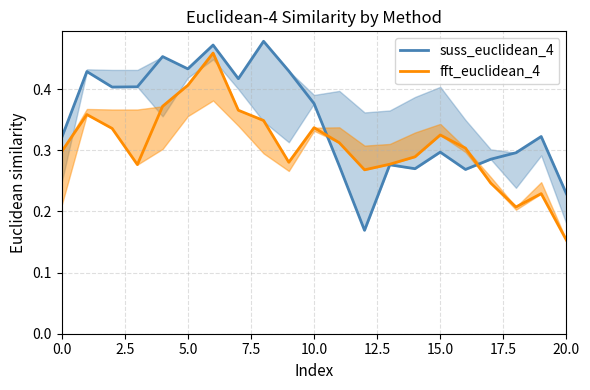

Where do suss_euclidean_4 and fft_euclidean_4 first cross each other?

10 and 11